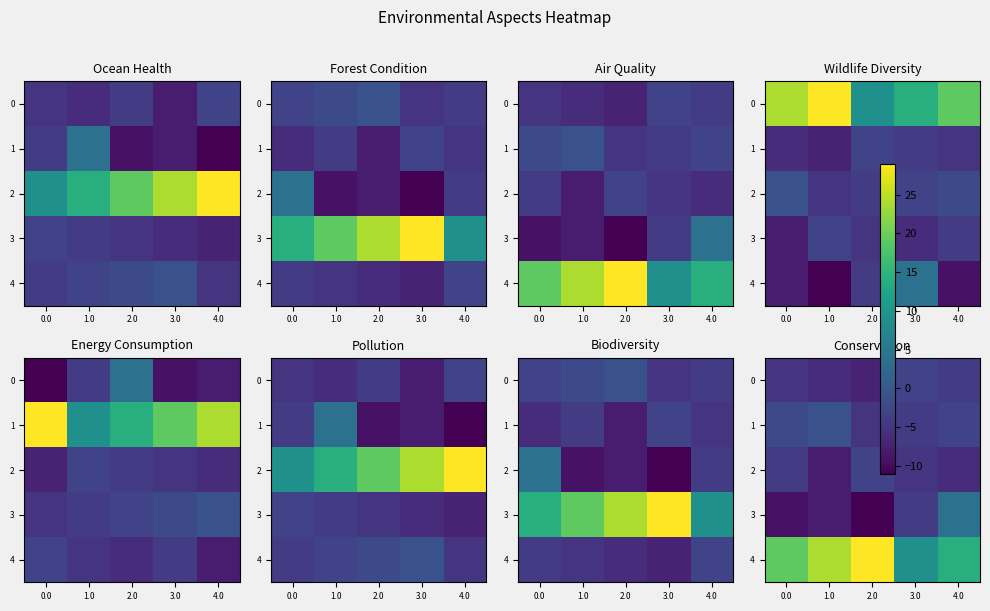

What is the maximum value shown in the chart?

29.0